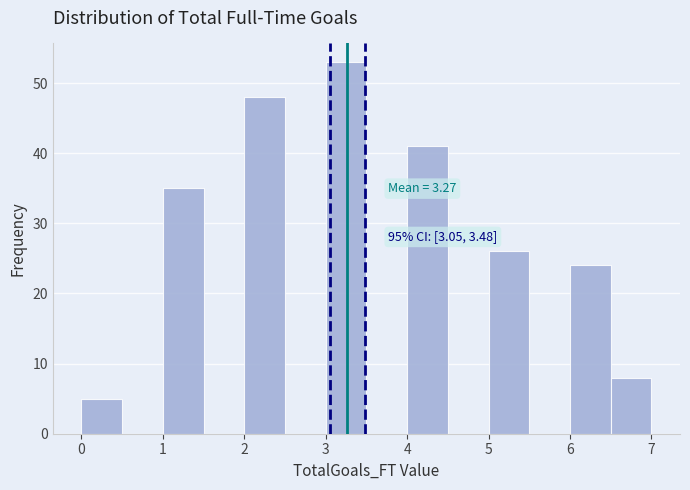

Over which range of the x-axis is the bar tallest?

3.0 to 3.5